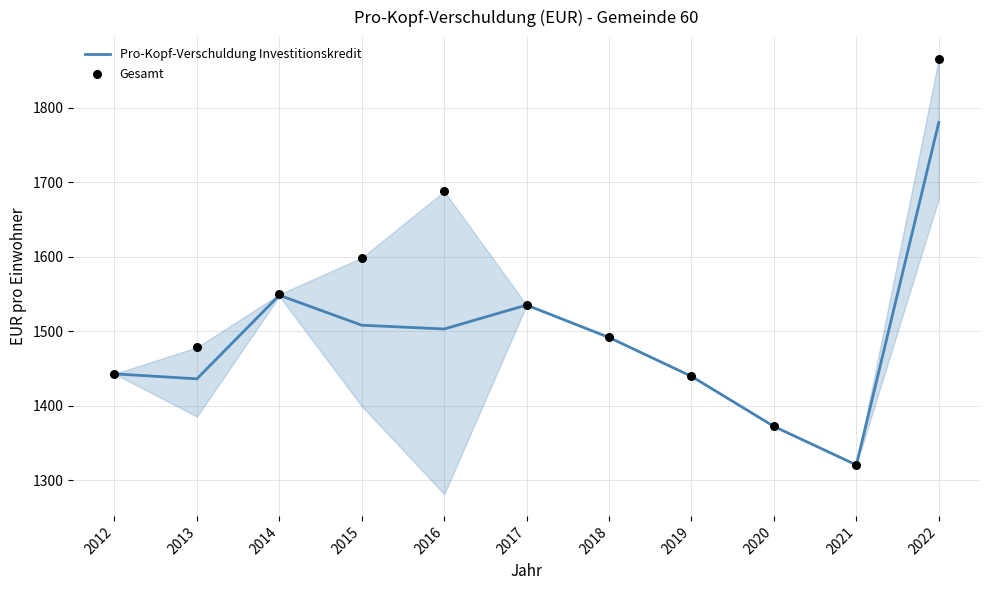

What are all the series names shown in the legend?

Pro-Kopf-Verschuldung Investitionskredit, Gesamt